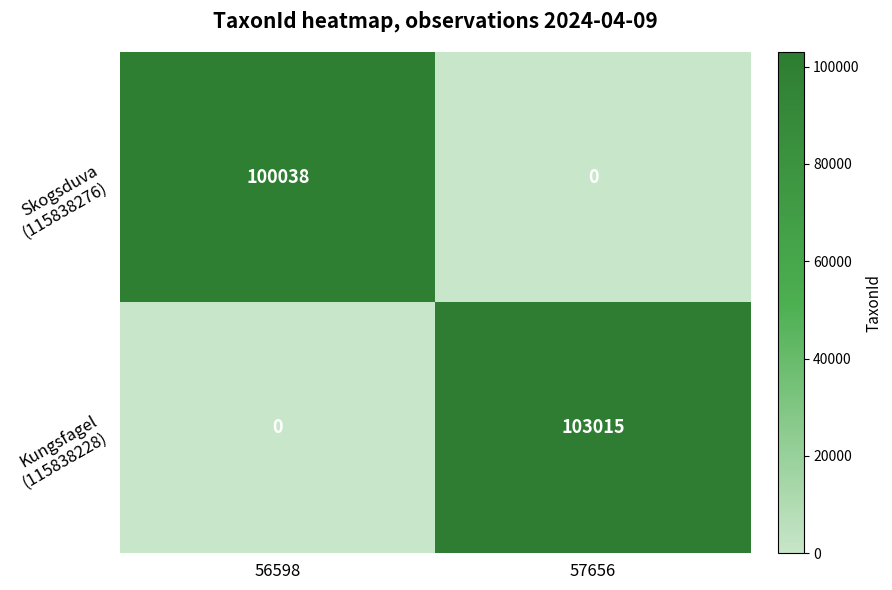

What is the spread (max minus min) of values at 56598?

100038